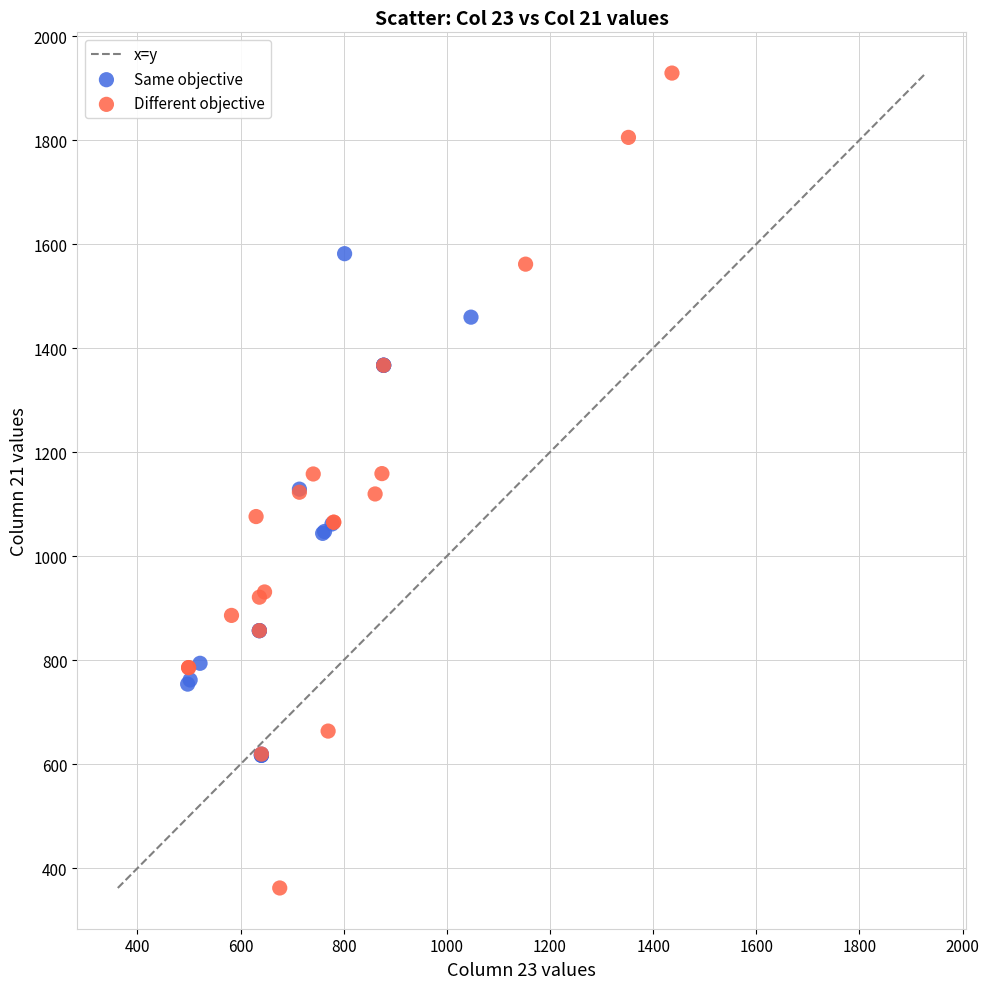

Which series contains the lowest Y value?

Different objective